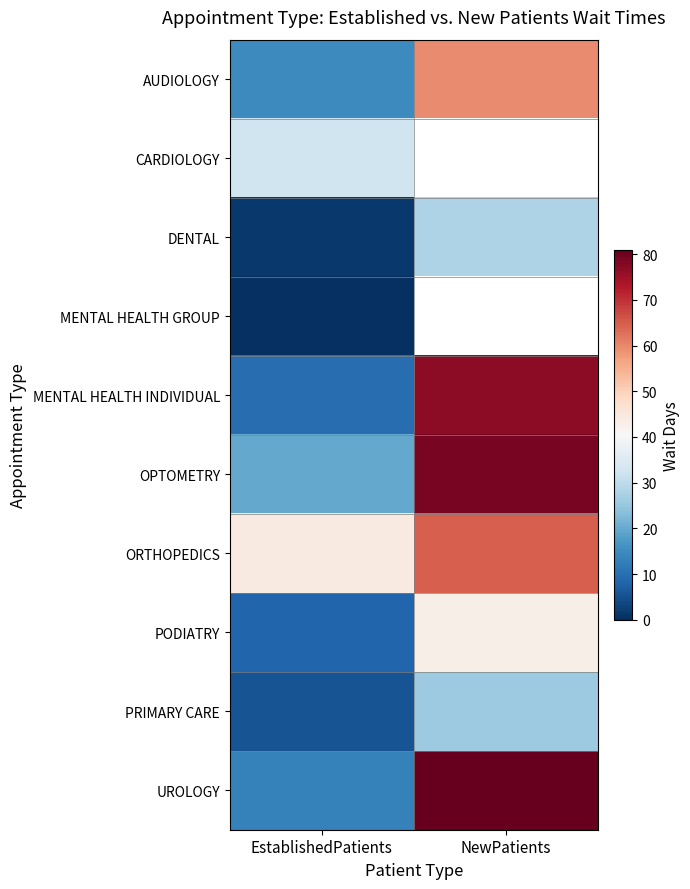

Which category has the highest value across all series?

NewPatients